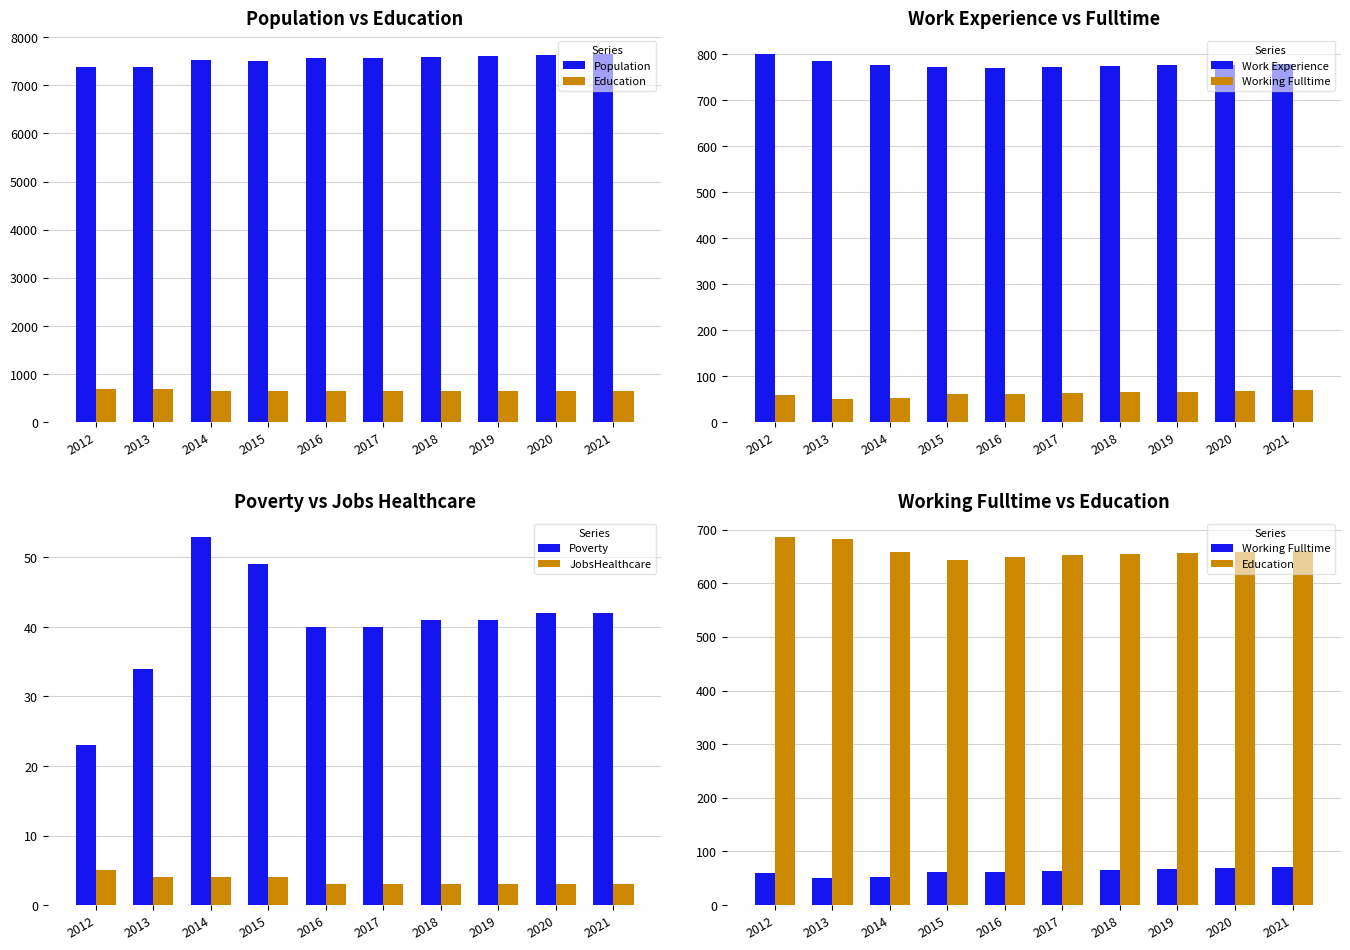

Which has a higher value, 2016 or 2020?

2020